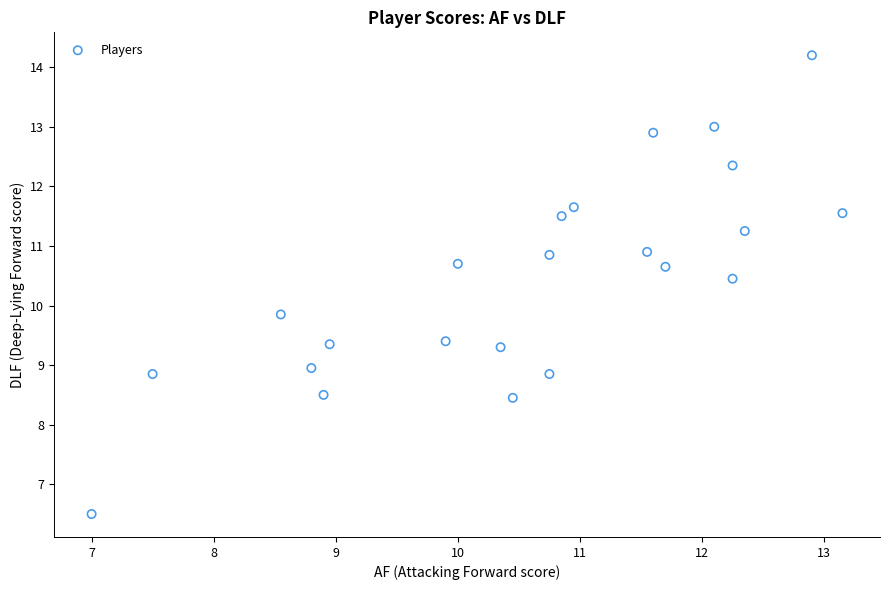

What is the range of Y values (max minus min)?

7.7